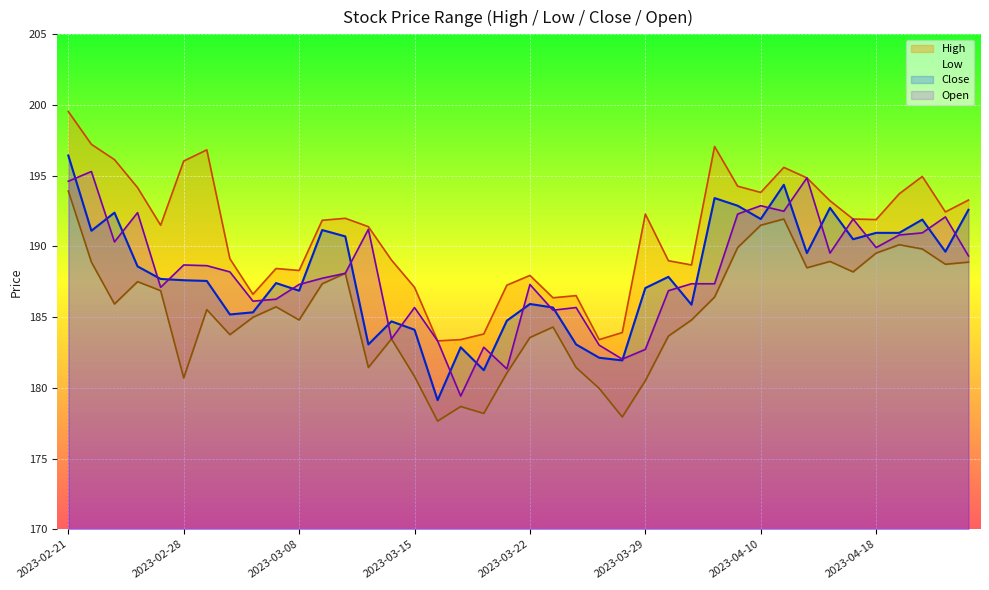

What is the greatest value displayed?

199.5